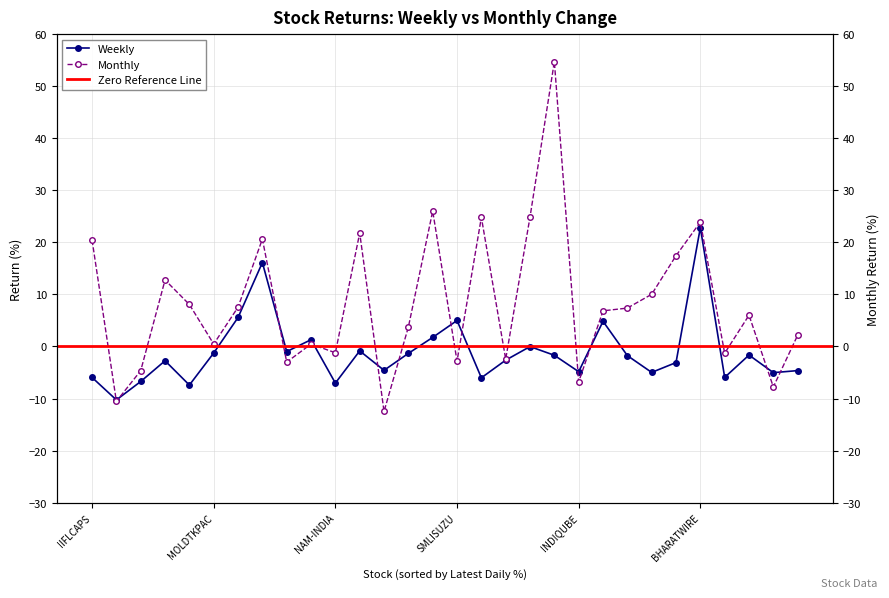

True or false: Monthly and Weekly cross at least once.

True